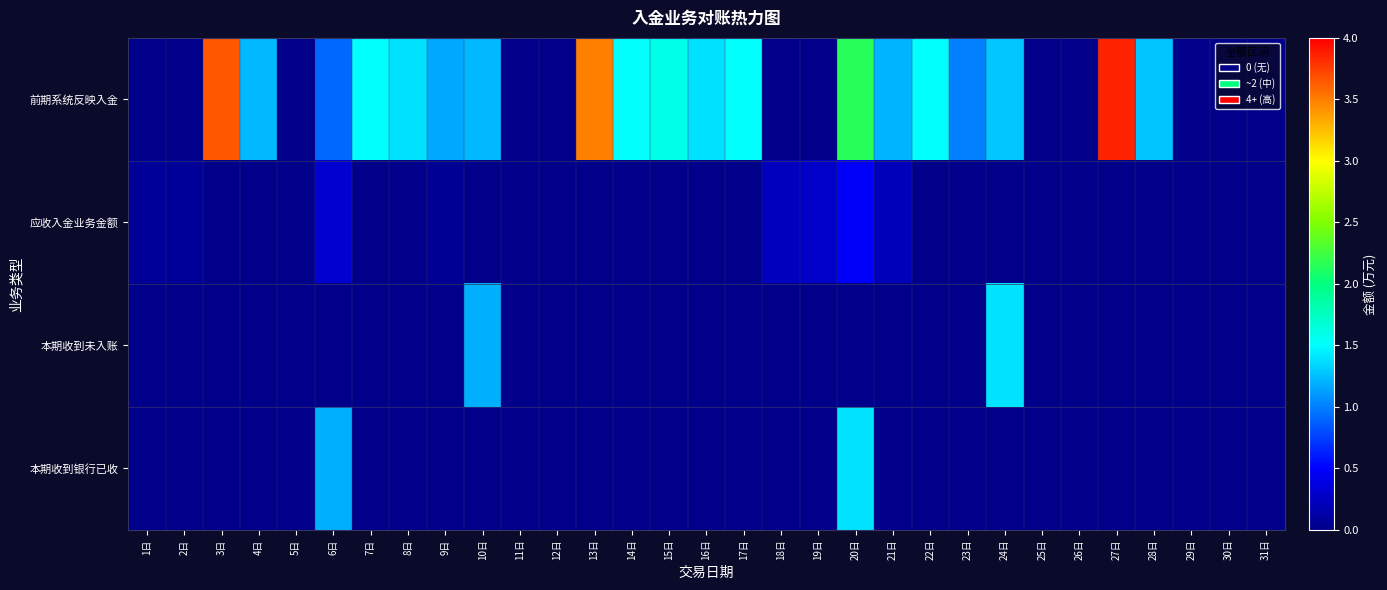

Reading right to left, transcribe all the data shown in this chart.

前期系统反映入金: 31日=0.0	30日=0.0	29日=0.0	28日=1.3	27日=3.8	26日=0.0	25日=0.0	24日=1.3	23日=1.0	22日=1.5	21日=1.2	20日=2.1	19日=0.0	18日=0.0	17日=1.5	16日=1.4	15日=1.6	14日=1.5	13日=3.5	12日=0.0	11日=0.0	10日=1.2	9日=1.2	8日=1.4	7日=1.5	6日=0.9	5日=0.0	4日=1.2	3日=3.6	2日=0.0	1日=0.0
应收入金业务金额: 31日=0.0	30日=0.0	29日=0.0	28日=0.0	27日=0.0	26日=0.0	25日=0.0	24日=0.0	23日=0.0	22日=0.0	21日=0.2	20日=0.5	19日=0.3	18日=0.2	17日=0.0	16日=0.0	15日=0.0	14日=0.0	13日=0.0	12日=0.0	11日=0.0	10日=0.0	9日=0.1	8日=0.0	7日=0.0	6日=0.3	5日=0.0	4日=0.0	3日=0.0	2日=0.1	1日=0.1
本期收到未入账: 31日=0.0	30日=0.0	29日=0.0	28日=0.0	27日=0.0	26日=0.0	25日=0.0	24日=1.4	23日=0.0	22日=0.0	21日=0.0	20日=0.0	19日=0.0	18日=0.0	17日=0.0	16日=0.0	15日=0.0	14日=0.0	13日=0.0	12日=0.0	11日=0.0	10日=1.2	9日=0.0	8日=0.0	7日=0.0	6日=0.0	5日=0.0	4日=0.0	3日=0.0	2日=0.0	1日=0.0
本期收到银行已收: 31日=0.0	30日=0.0	29日=0.0	28日=0.0	27日=0.0	26日=0.0	25日=0.0	24日=0.0	23日=0.0	22日=0.0	21日=0.0	20日=1.4	19日=0.0	18日=0.0	17日=0.0	16日=0.0	15日=0.0	14日=0.0	13日=0.0	12日=0.0	11日=0.0	10日=0.0	9日=0.0	8日=0.0	7日=0.0	6日=1.2	5日=0.0	4日=0.0	3日=0.0	2日=0.0	1日=0.0